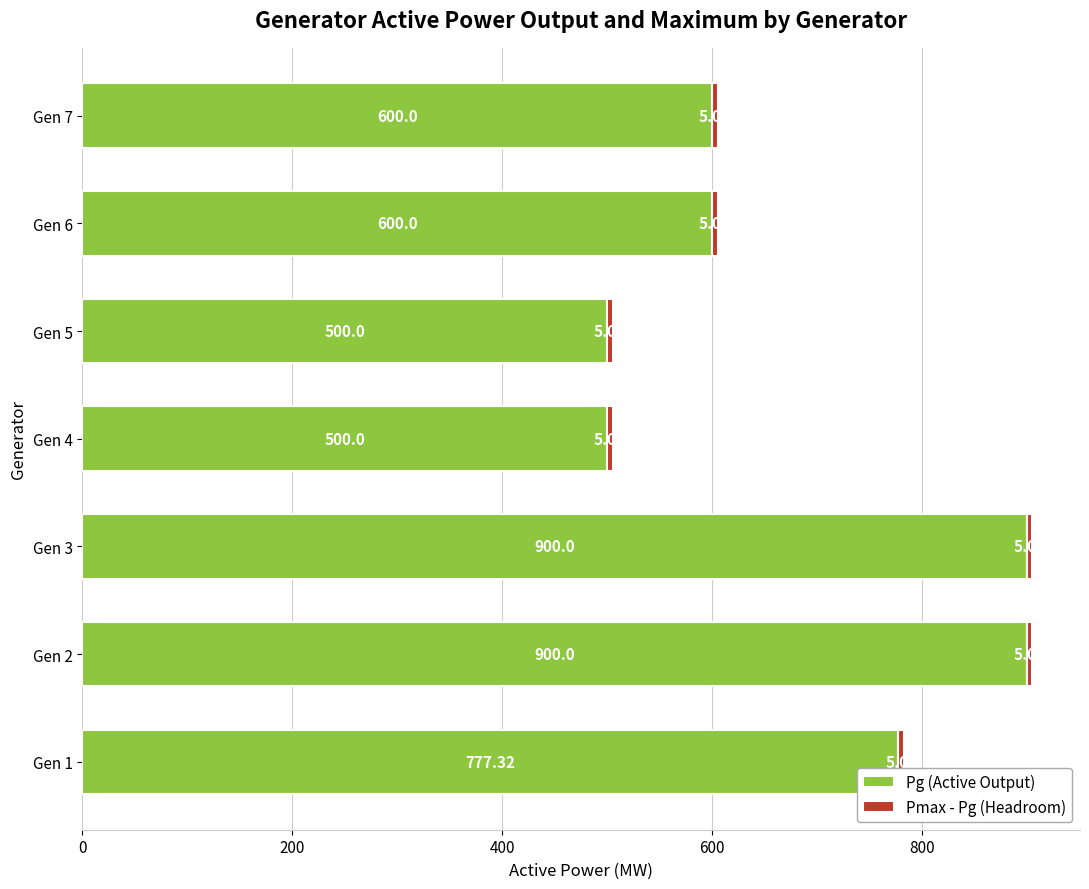

What is the difference between the second highest and second lowest values in the Pg (Active Output) series?

400.0